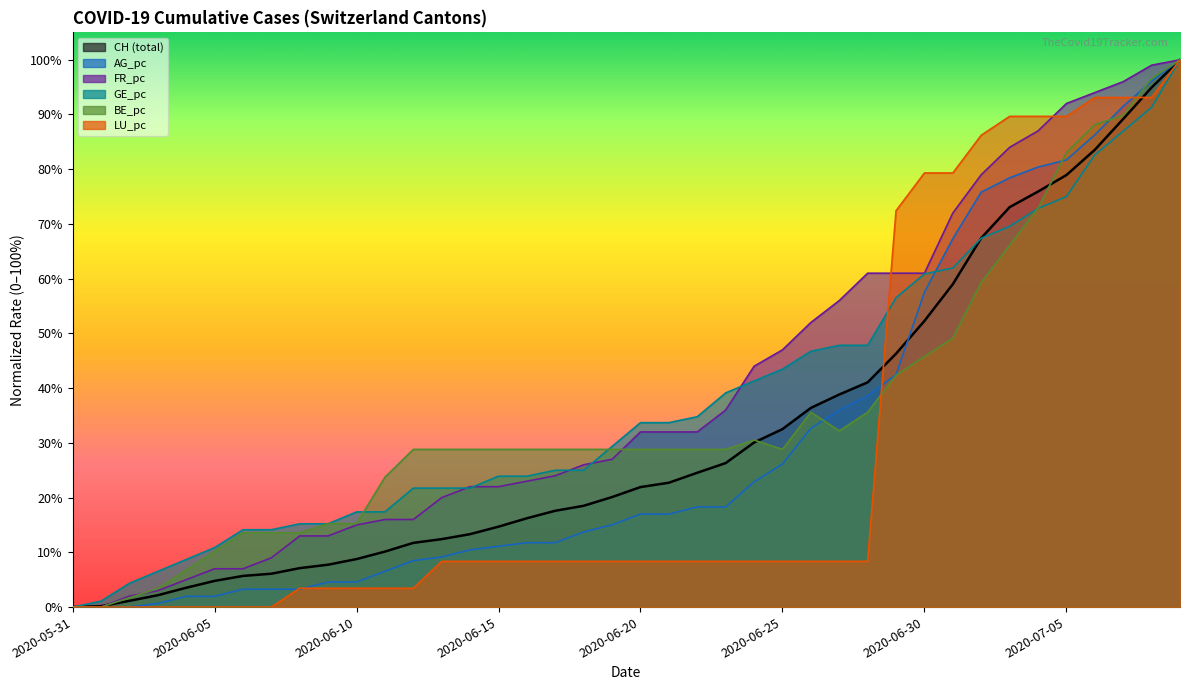

What are all the series names shown in the legend?

CH, AG_pc, FR_pc, GE_pc, BE_pc, LU_pc